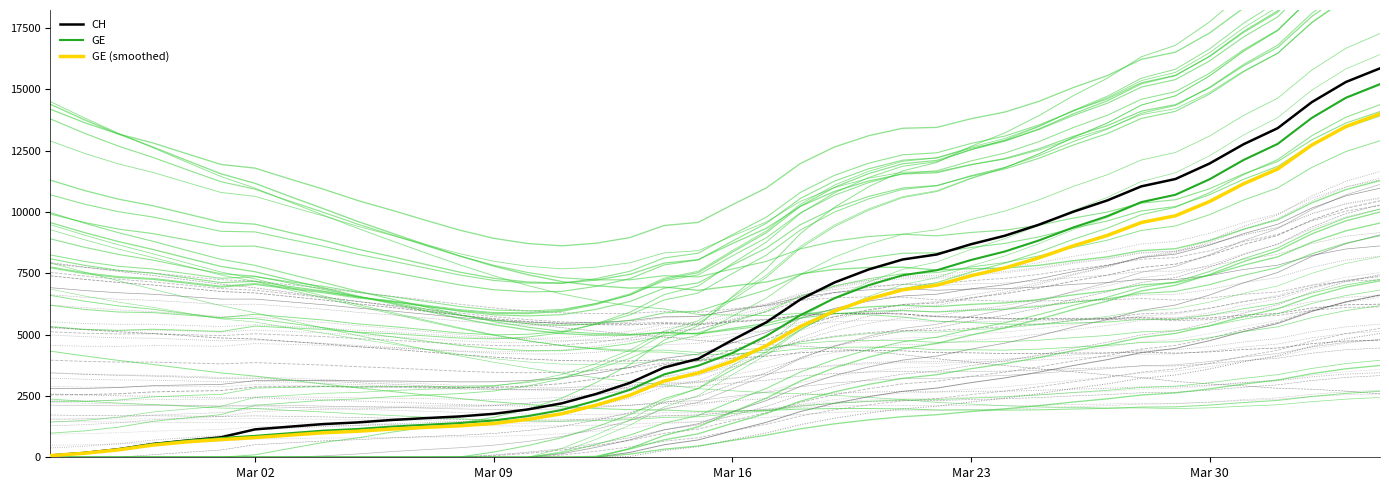

What is the maximum value for CH?

15850.0